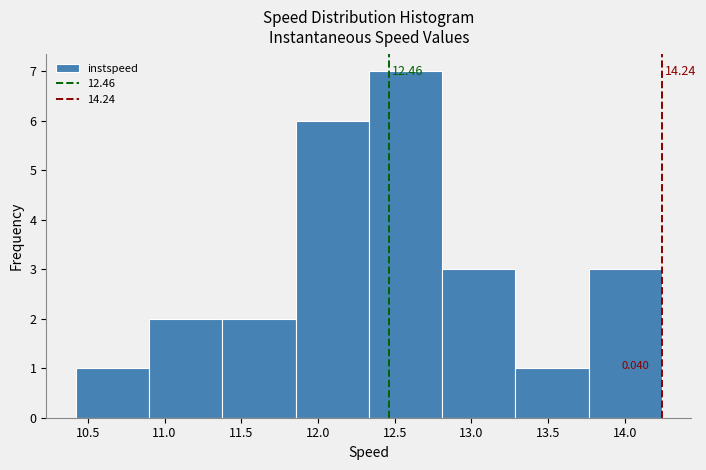

Over which range of the x-axis is the bar tallest?

12.35 to 12.80